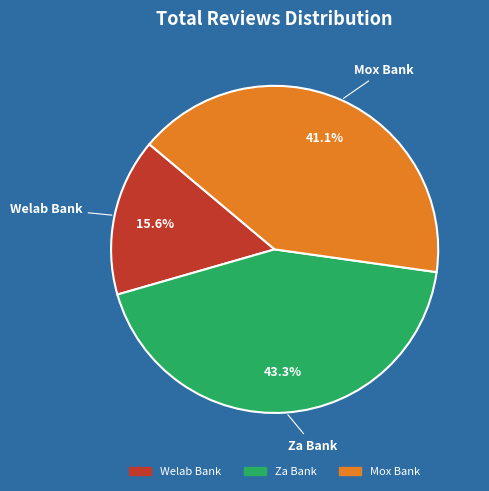

Rank the categories by value from lowest to highest.

Welab Bank, Mox Bank, Za Bank